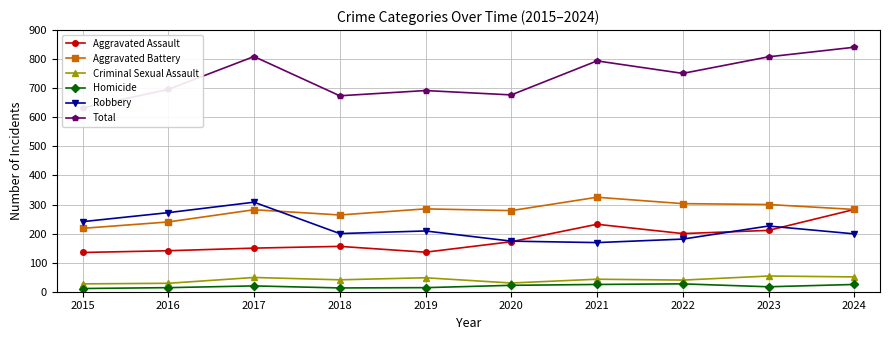

Which series has the widest spread of values?

Total